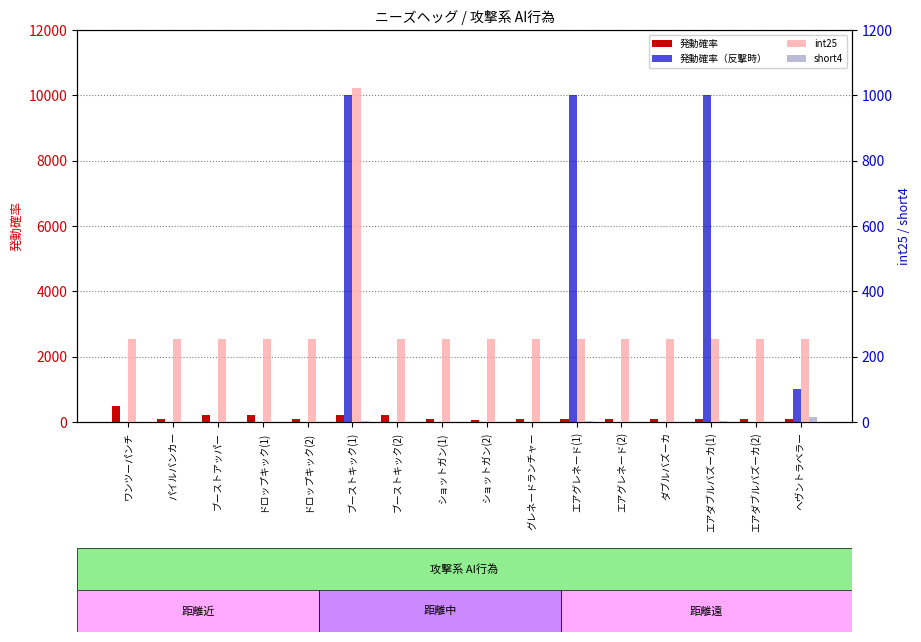

What is the spread (max minus min) of values at ワンツーパンチ?

500